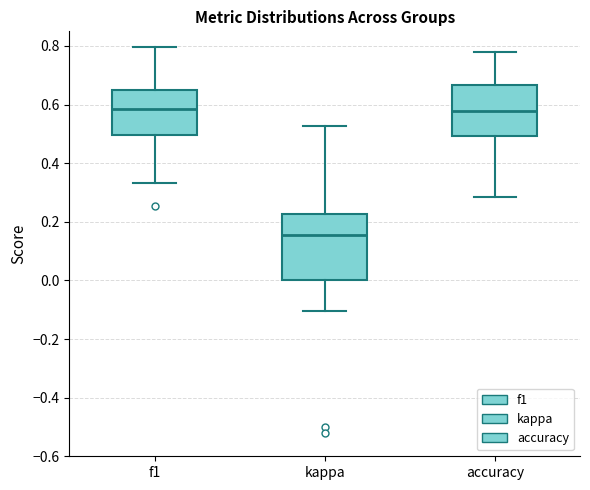

Reading left to right, read every box against the y-axis: the position of its median line, the range the box covers, and the ends of its whiskers. The values are not printed on the chart, so give them approximately, as read against the axis.

f1: median 0.58, box 0.50 to 0.64, whiskers 0.34 to 0.80
kappa: median 0.16, box 0.00 to 0.22, whiskers -0.10 to 0.52
accuracy: median 0.58, box 0.50 to 0.66, whiskers 0.28 to 0.78